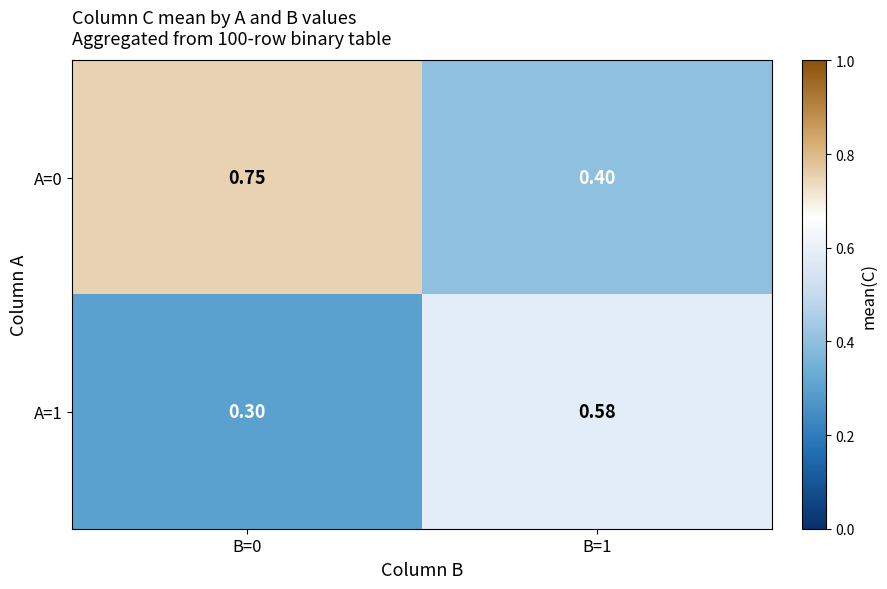

Is the value of A=0 at B=0 greater than the value of A=1 at B=1?

Yes